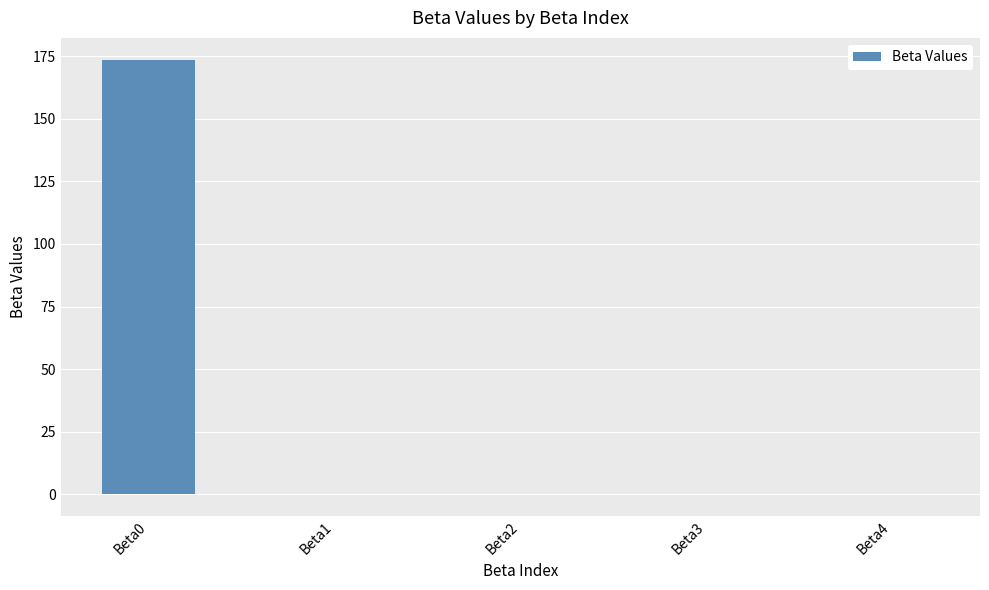

Is it true that the value at Beta0 is 173.7?

True